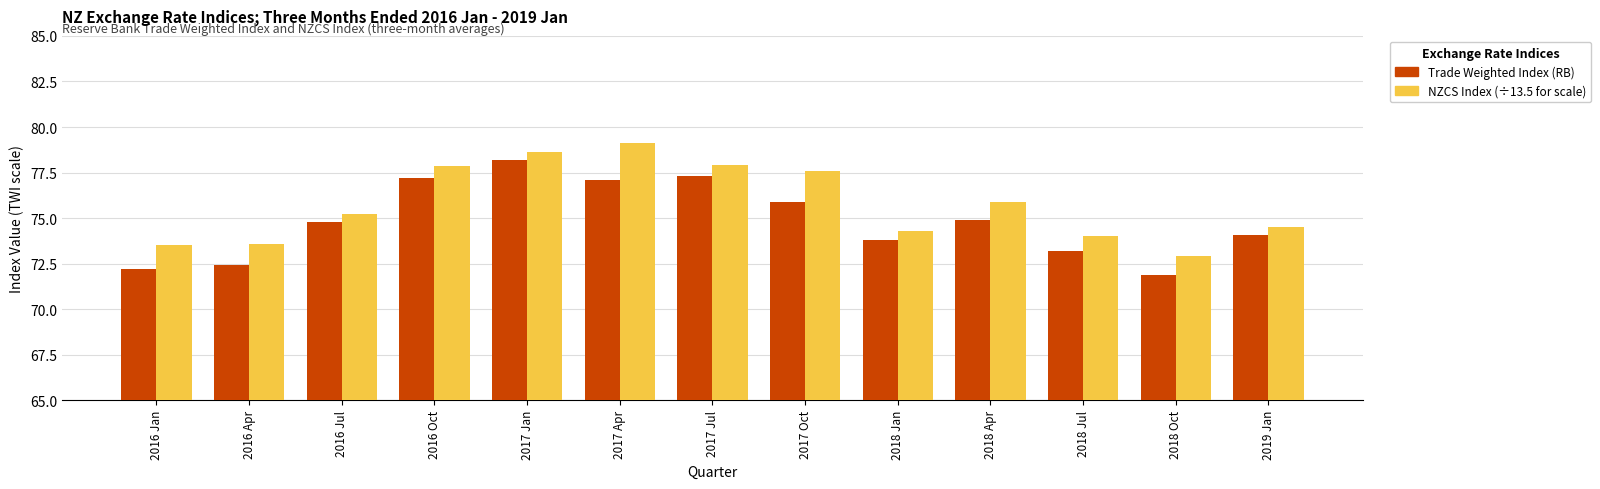

What is the label of the 9th bar from the left?

2018 Jan